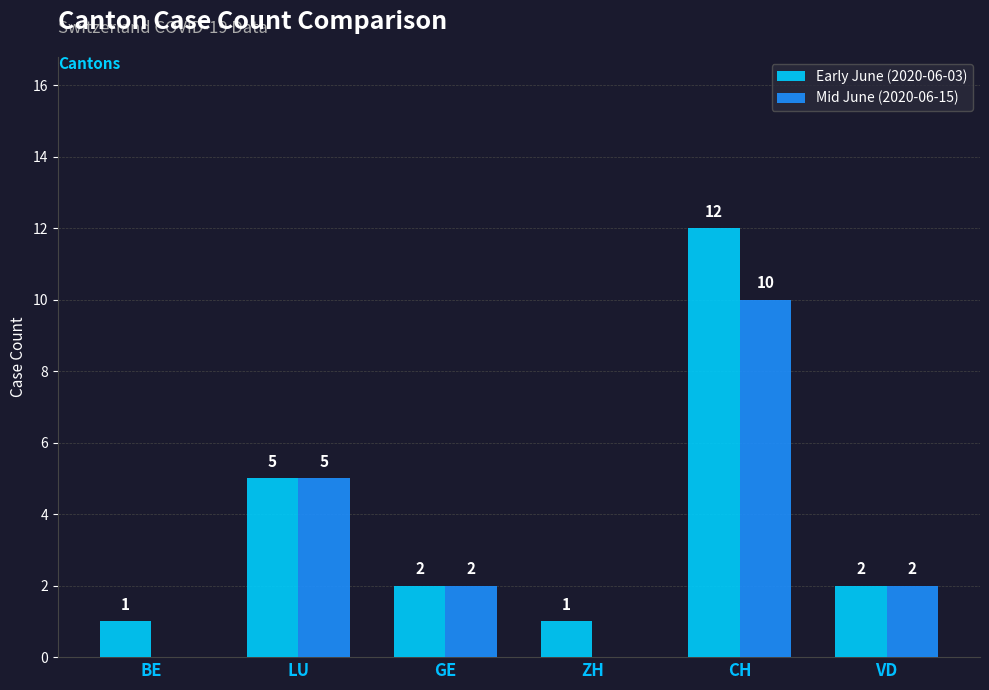

True or false: Mid June (2020-06-15) has a value of 3 at GE.

False